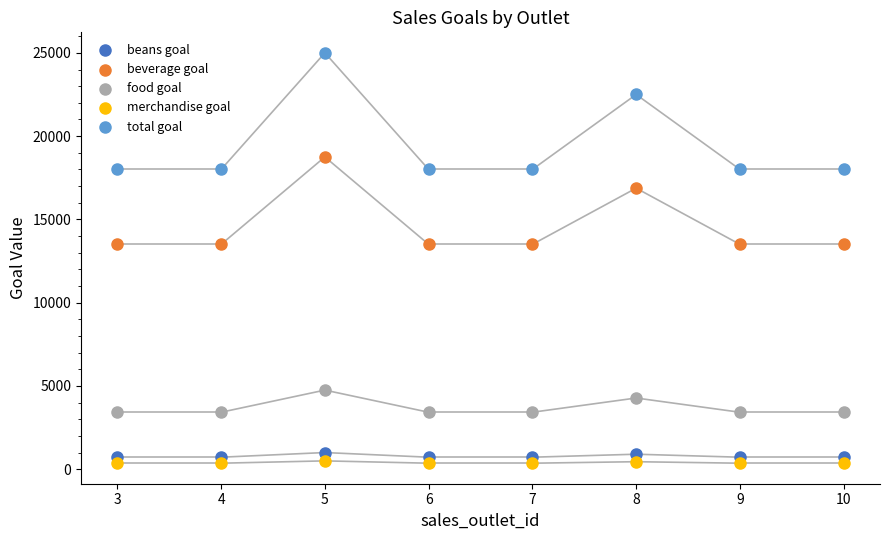

Which series has the largest Y range (max minus min)?

total goal